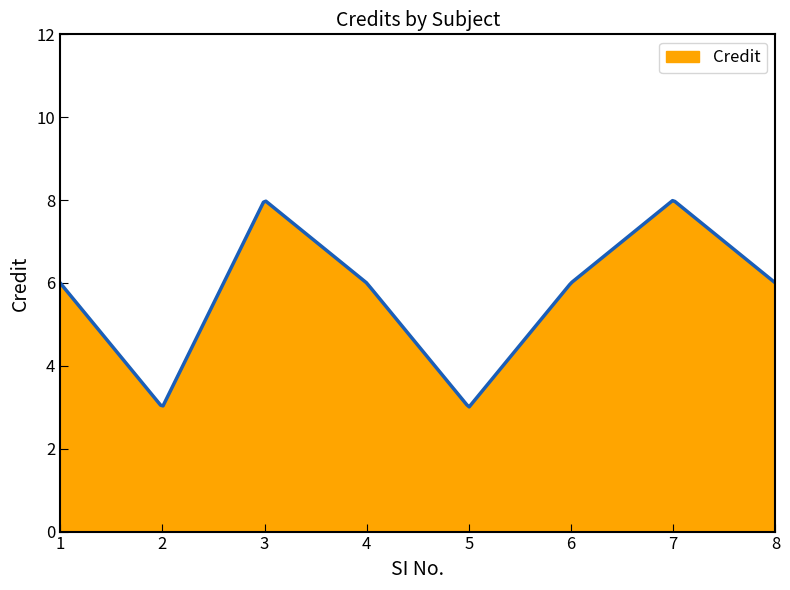

What is the difference between the maximum and minimum values?

5.0